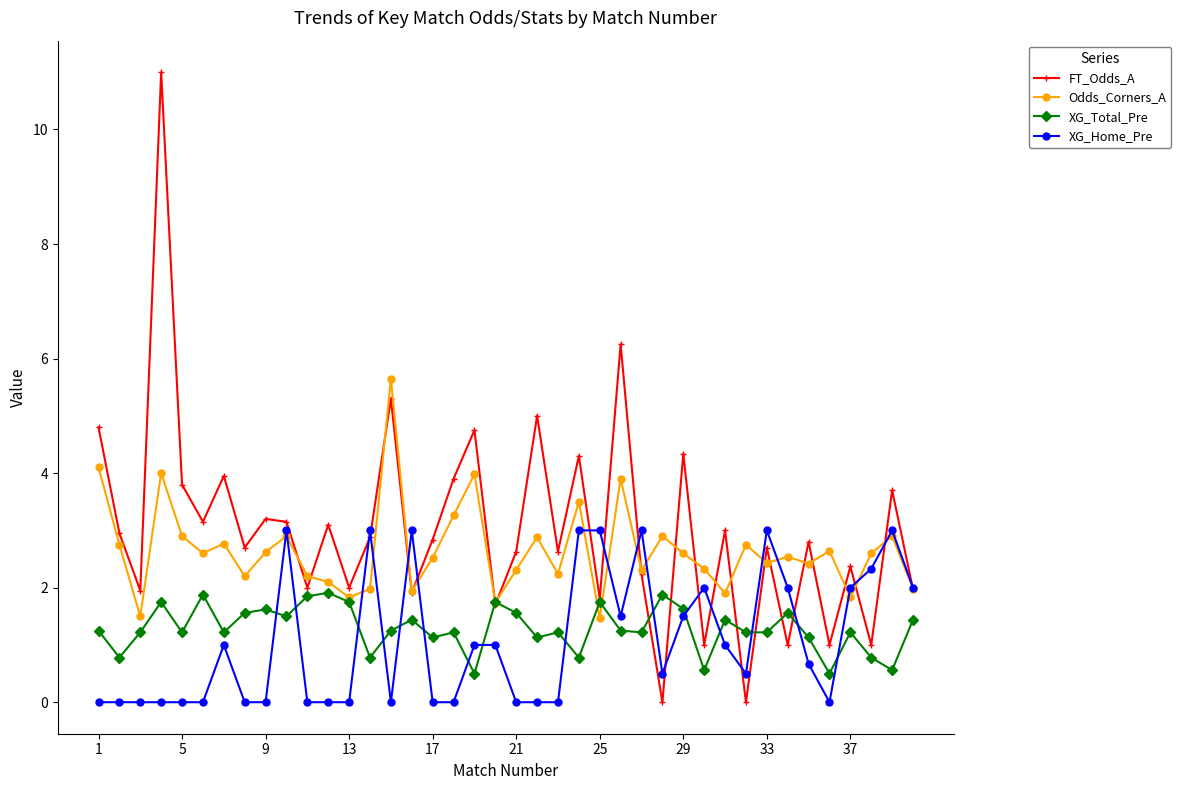

What is the greatest value displayed?

11.0